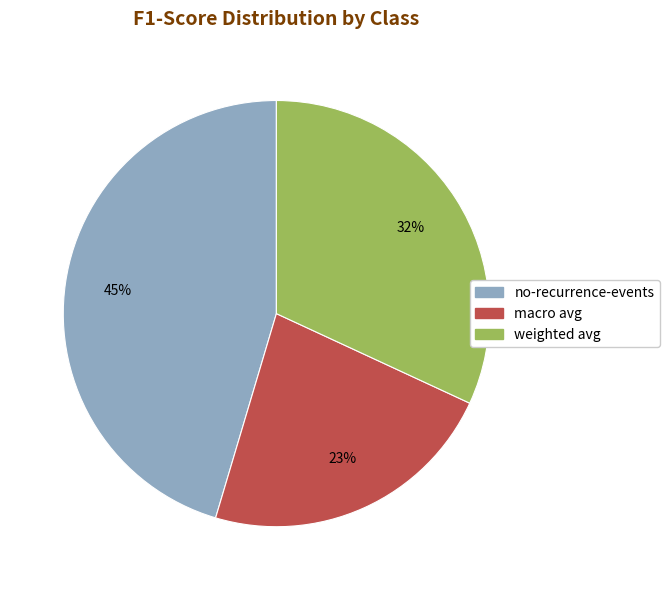

To the nearest percent, what portion does no-recurrence-events represent?

45%